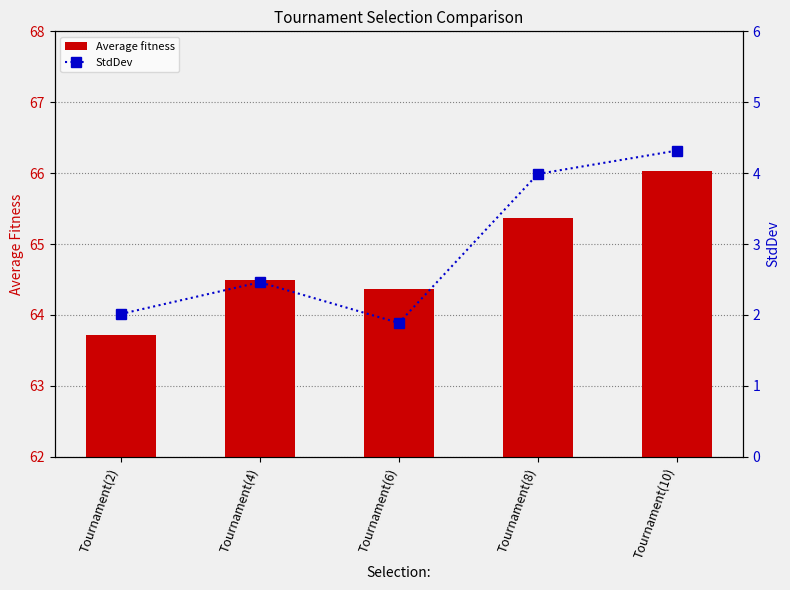

What is the sum of the Average fitness values at Tournament(8) and Tournament(4)?

129.9